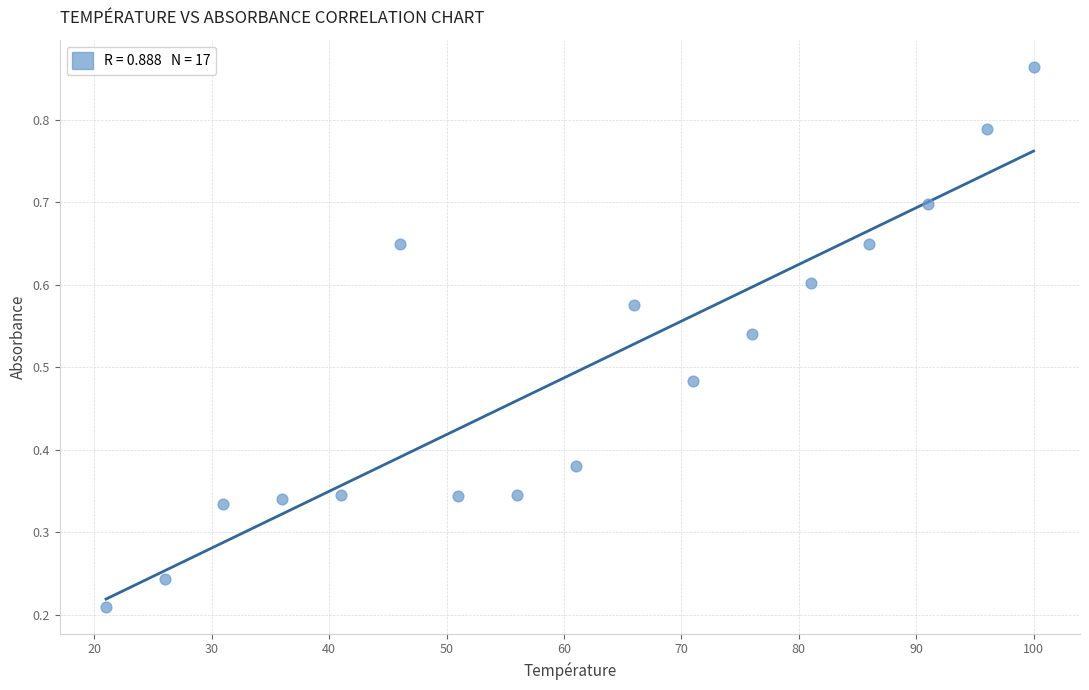

What is the range of Y values (max minus min)?

0.7